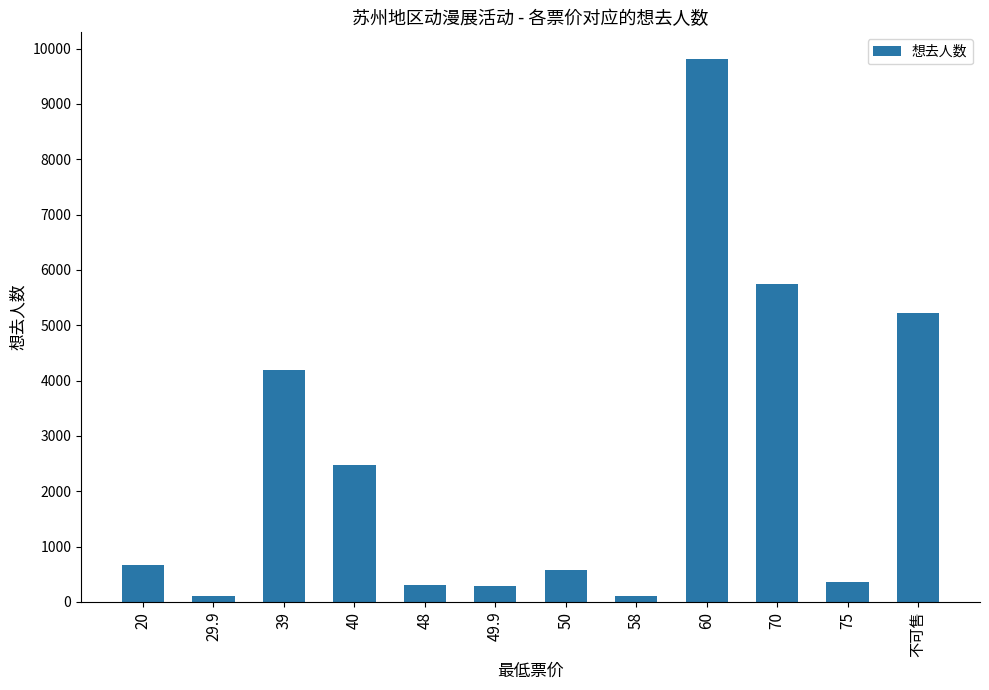

What is the maximum value shown in the chart?

9803